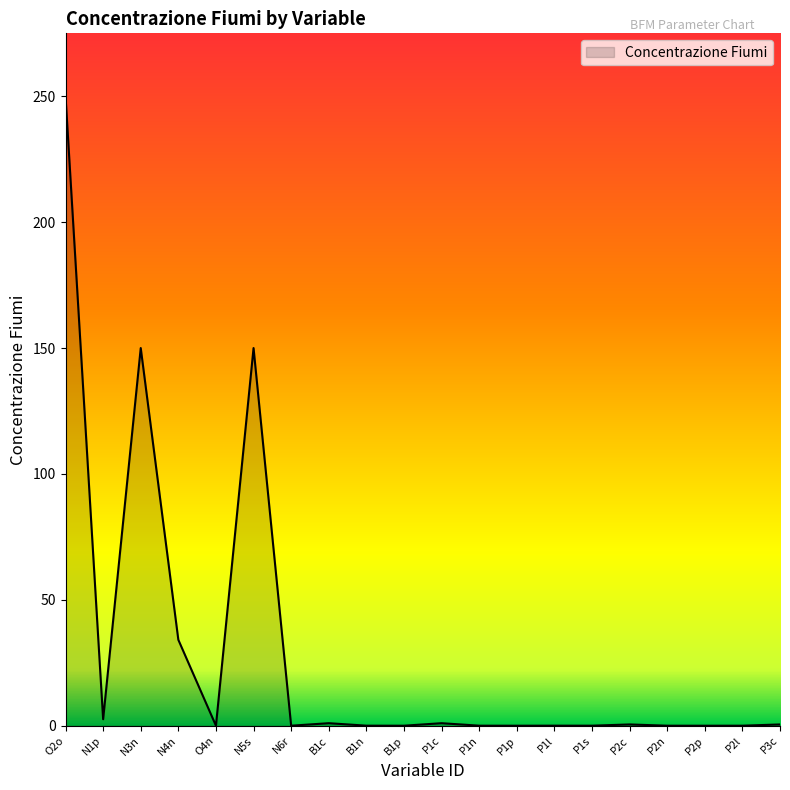

Is it true that the value at P1l is 0.0?

True